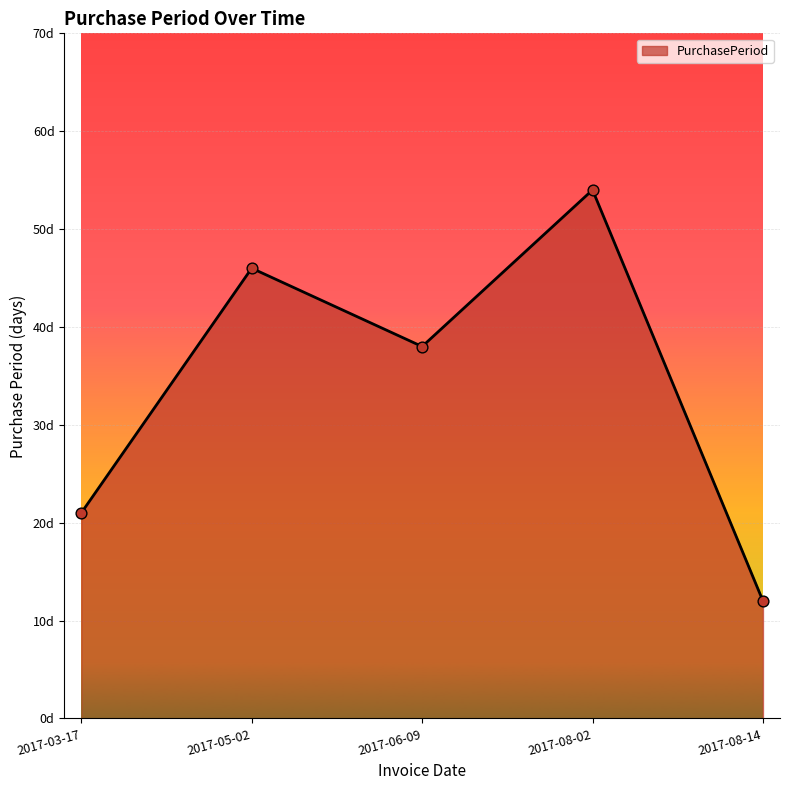

What is the ratio of the value at 2017-06-09 to the value at 2017-03-17?

1.8